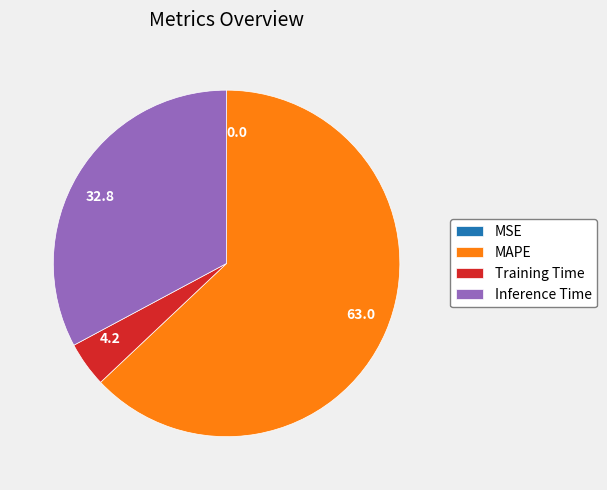

Is there any slice that represents more than half of the pie?

Yes